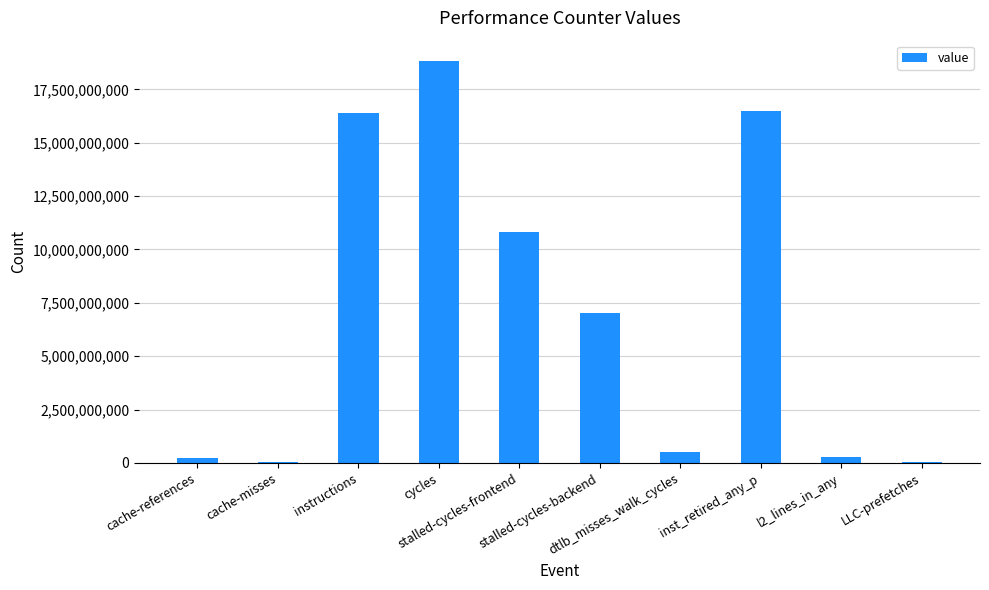

Which category has the highest value across all series?

cycles